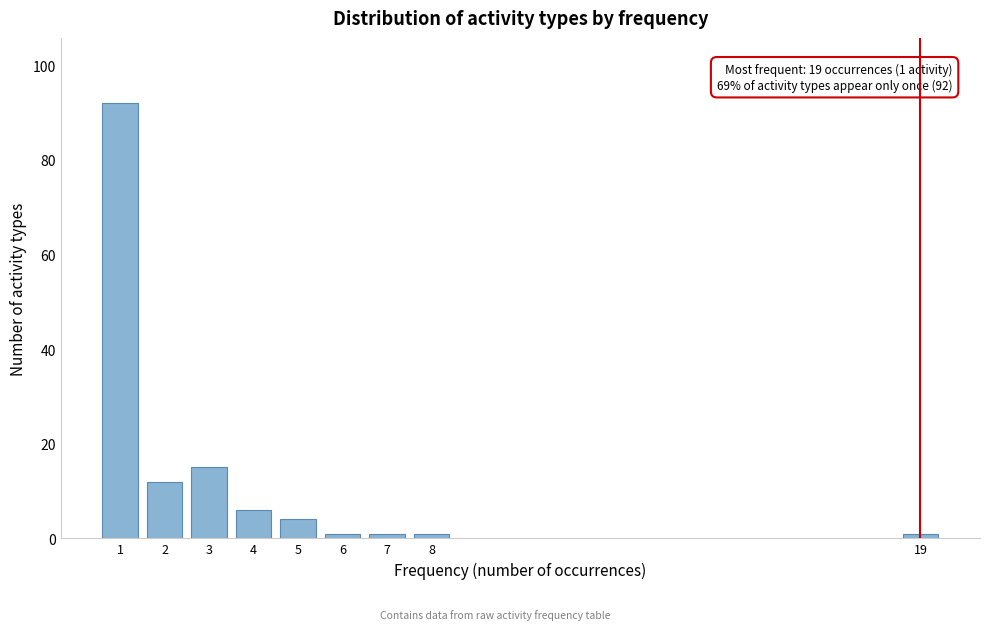

Reading left to right, transcribe all the data shown in this chart.

1=92	2=12	3=15	4=6	5=4	6=1	7=1	8=1	19=1